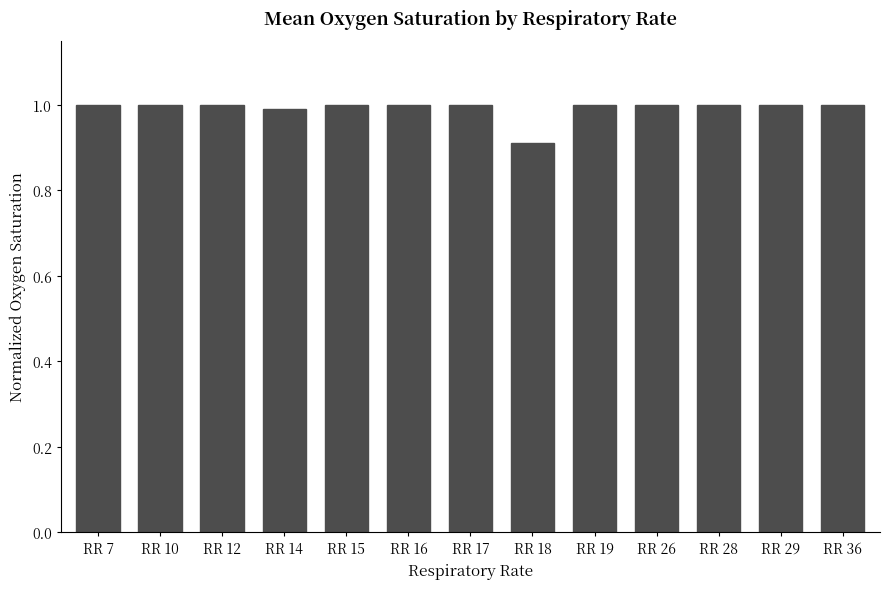

Which category has the lowest value across all series?

RR 18